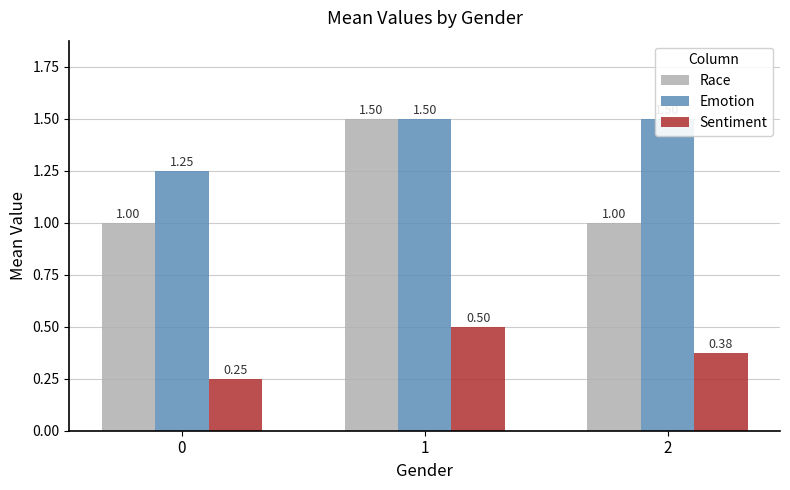

How many Emotion values are between 1 and 2?

3